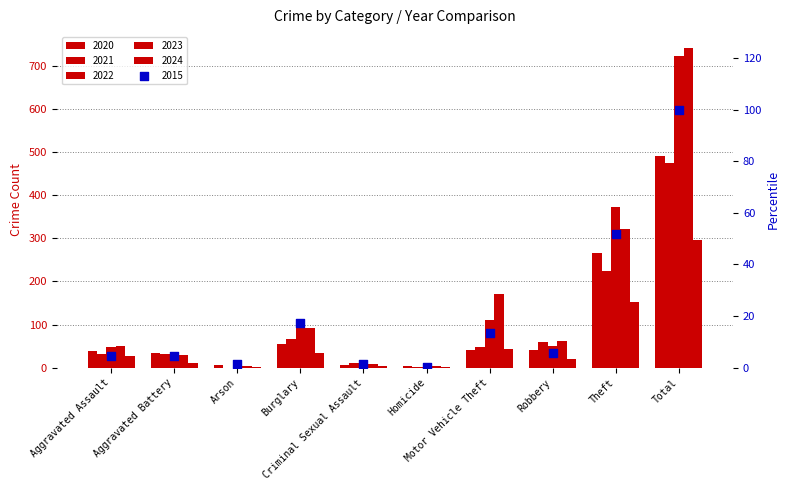

Which series reaches the maximum Y coordinate?

2023